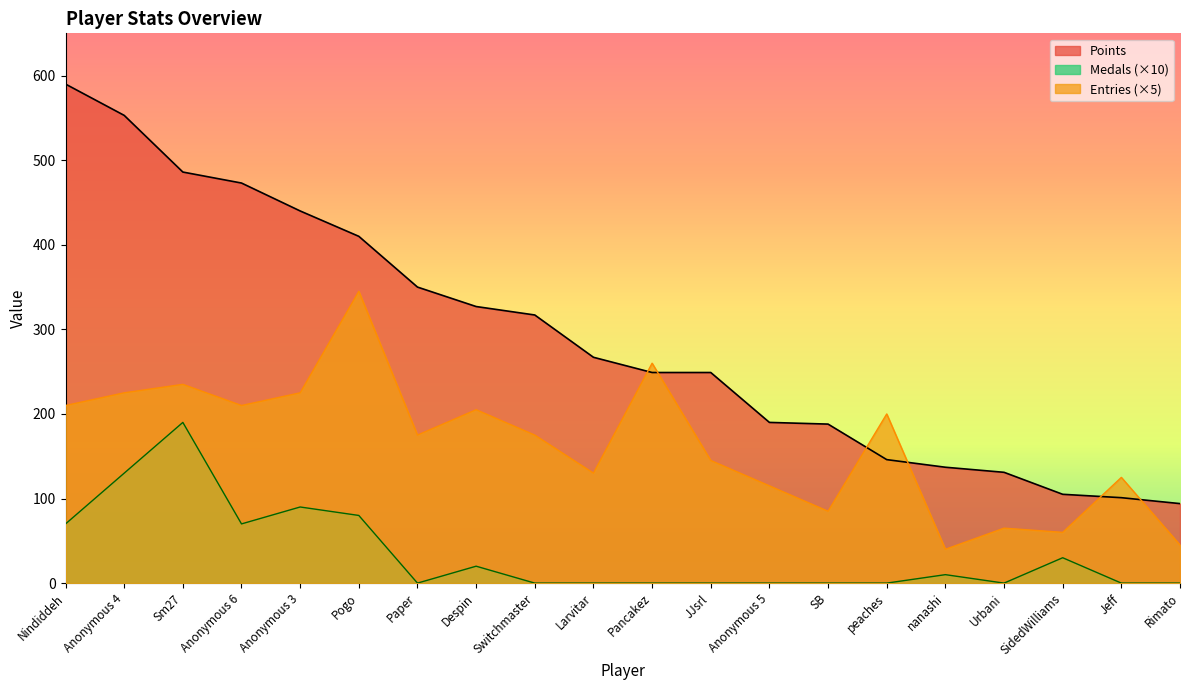

True or false: Medals has a value of 218 at Anonymous 4.

False